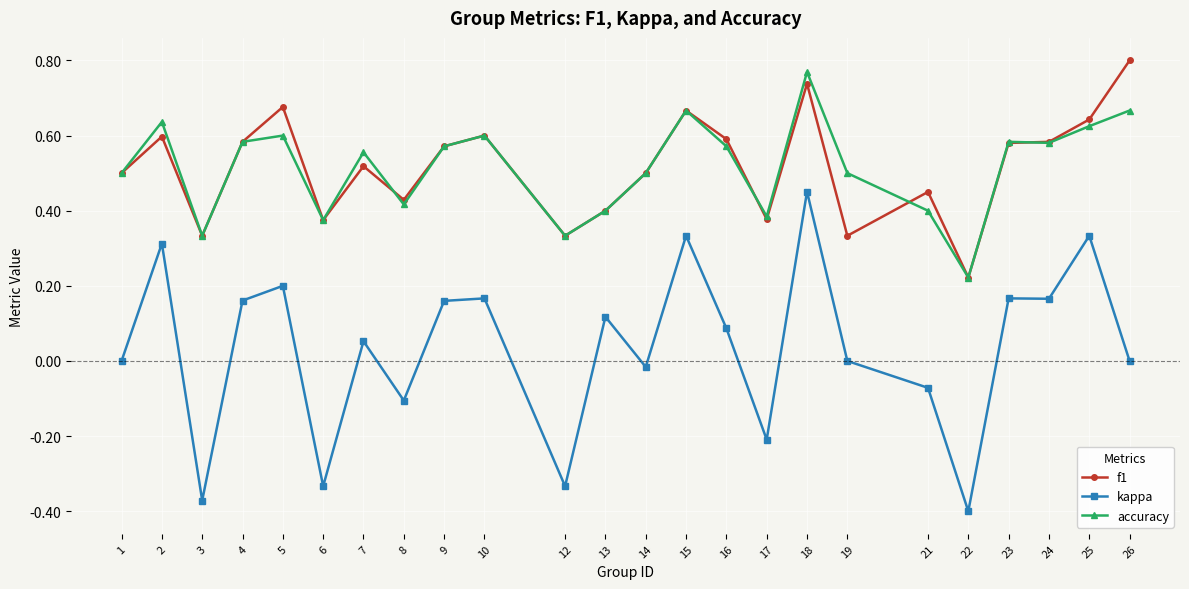

True or false: accuracy and kappa cross at least once.

False